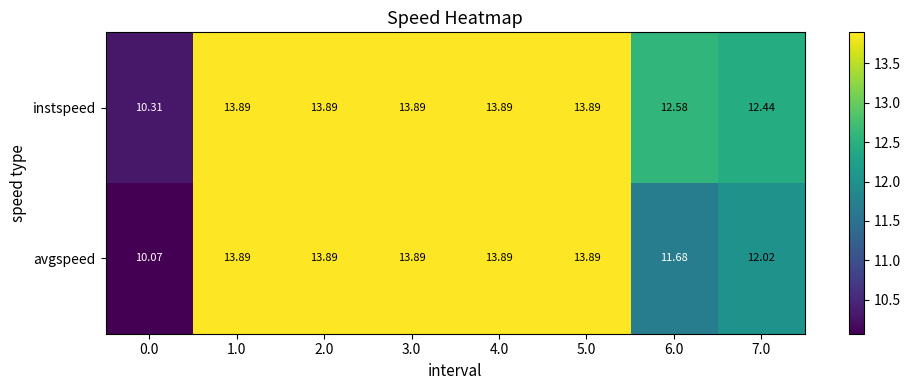

Which series has the largest total across all categories?

instspeed